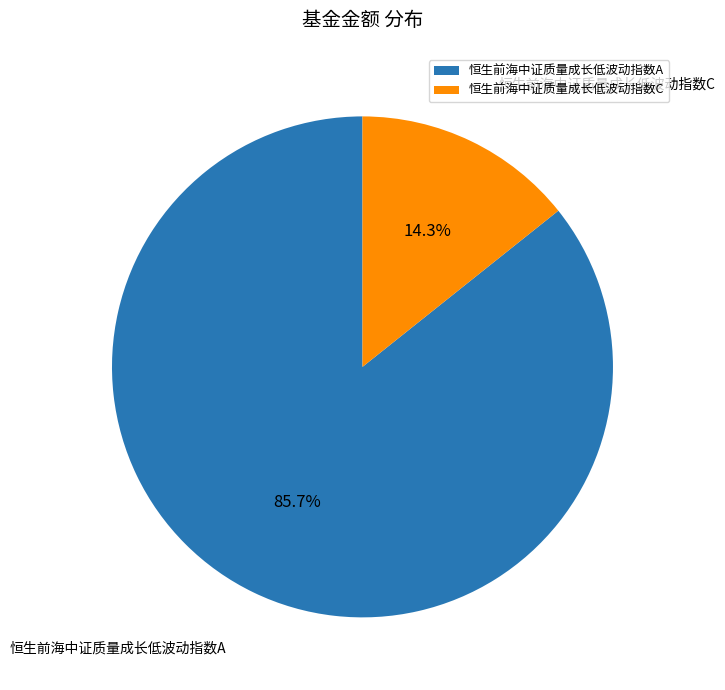

Which slice is the largest?

恒生前海中证质量成长低波动指数A